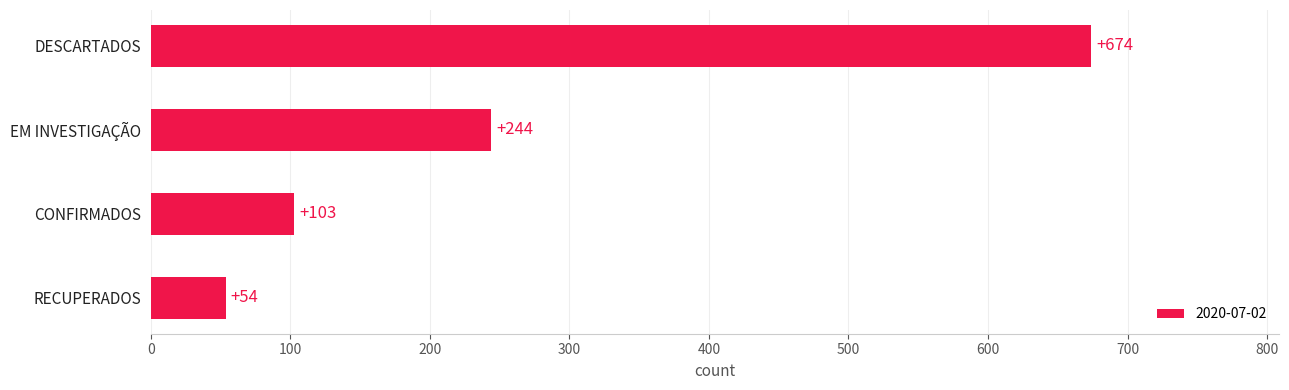

Between DESCARTADOS and CONFIRMADOS, which is larger?

DESCARTADOS